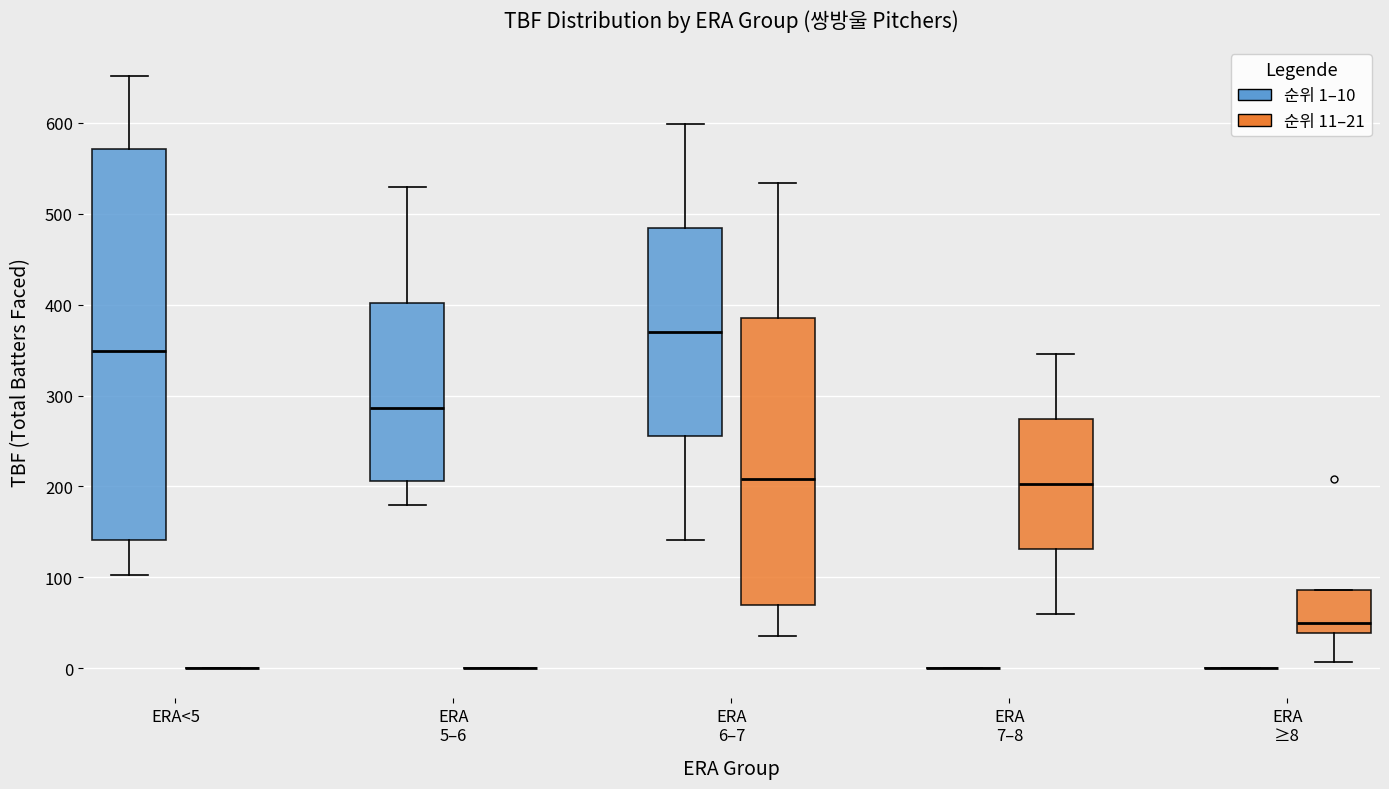

Which box is the tallest, from its lower edge to its upper edge?

ERA<5 (순위 1–10)